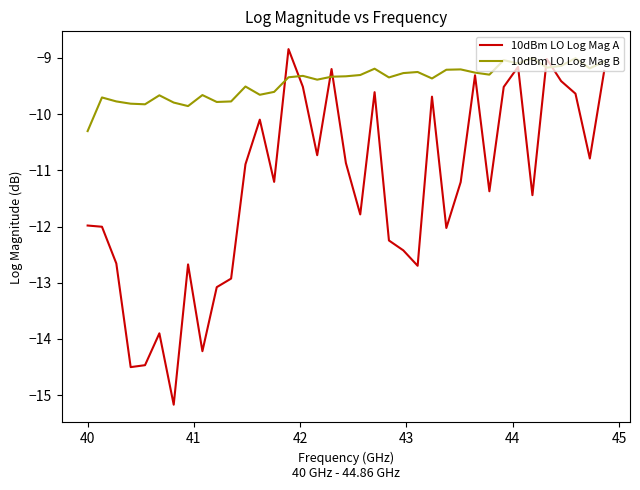

What is the difference between the maximum and second lowest values in the 10dBm LO Log Mag B series?

0.9